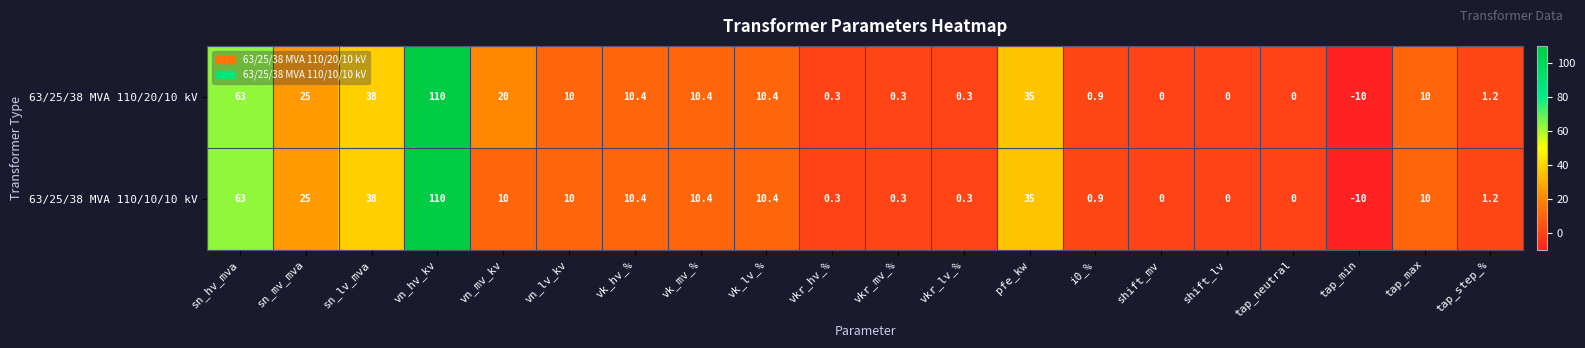

What is the difference between the maximum and minimum values in the 63/25/38 MVA 110/10/10 kV series?

120.0